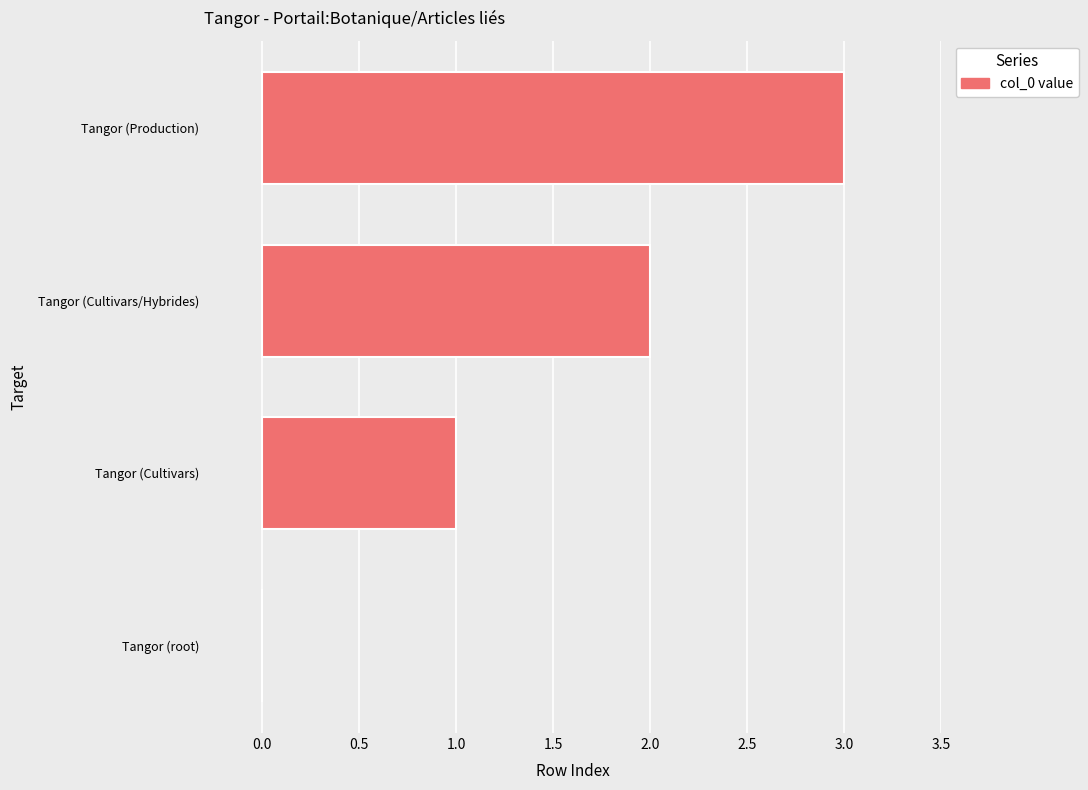

Which category has the highest value across all series?

Tangor (Production)